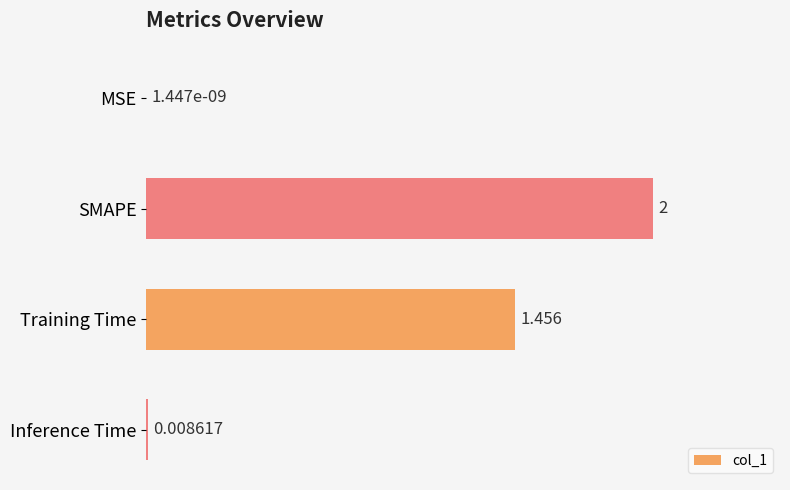

At which label is the value closest to 1?

Training Time